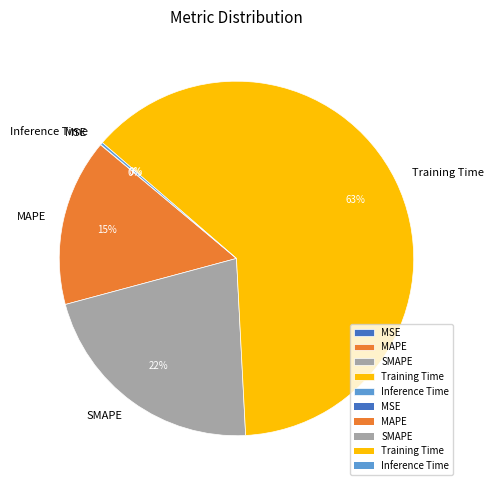

To the nearest percent, what portion does SMAPE represent?

22%